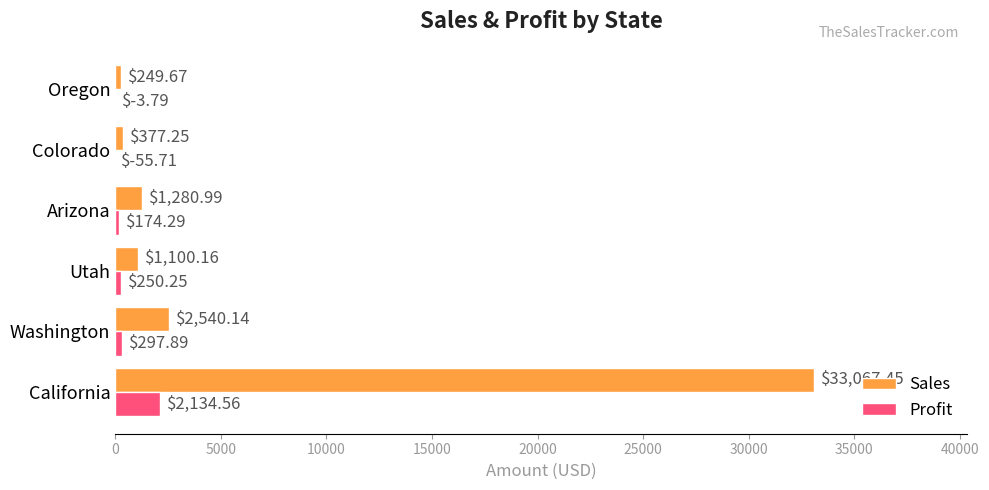

At which label is Sales closest to 16658?

Washington